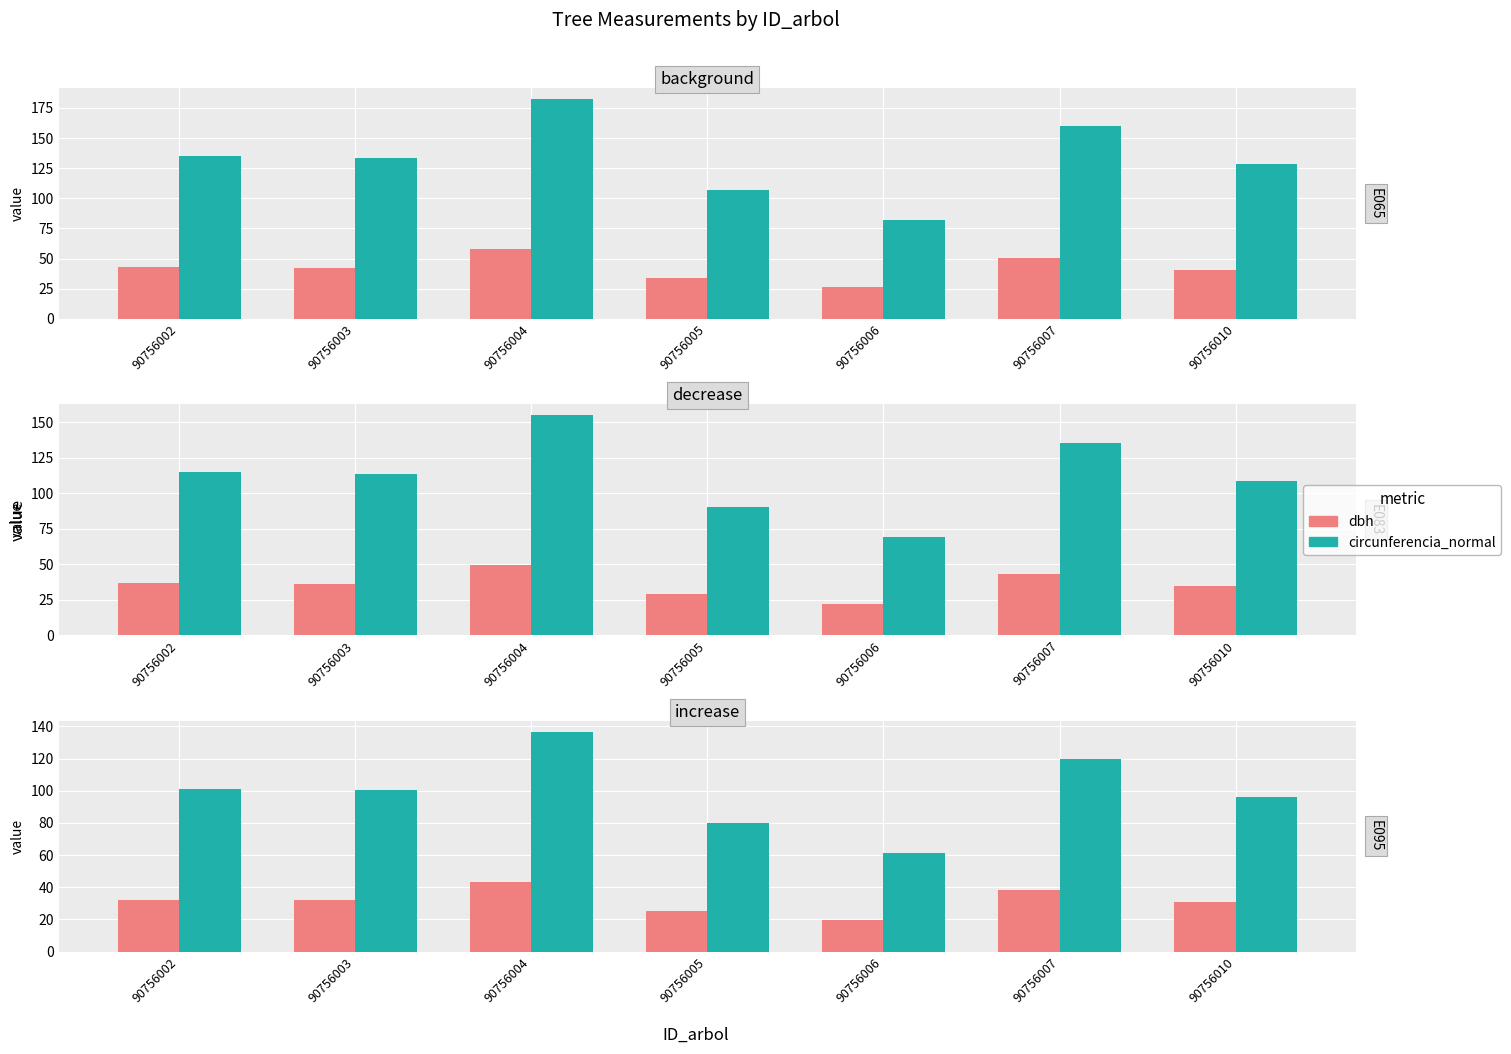

Which series has the largest range (max minus min)?

circunferencia_normal